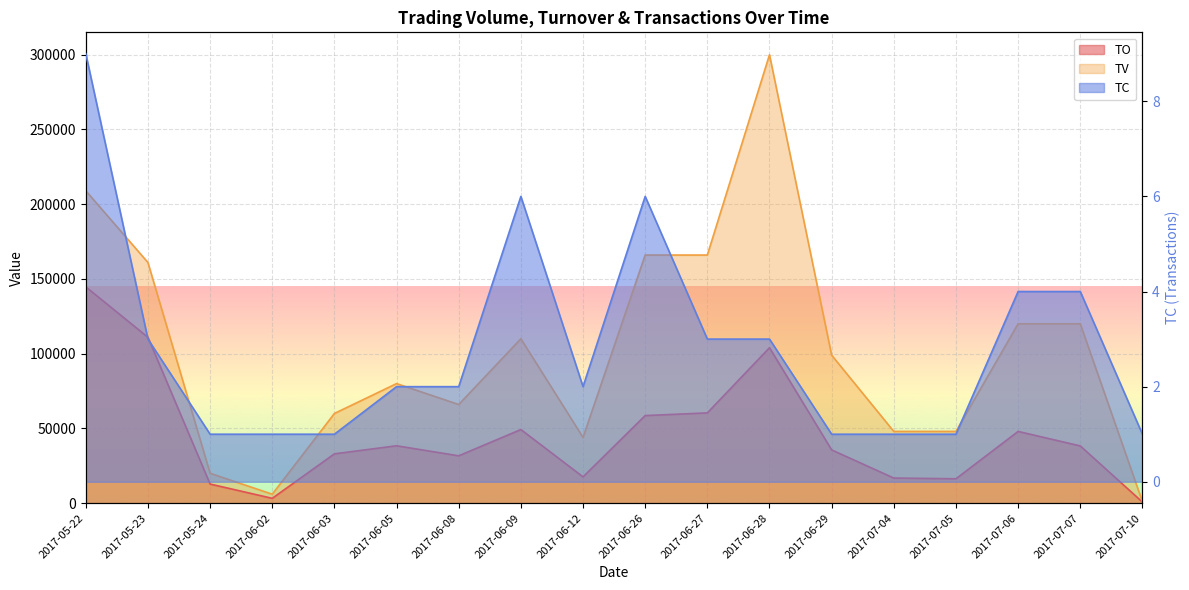

How many values in the TC series exceed 2?

8